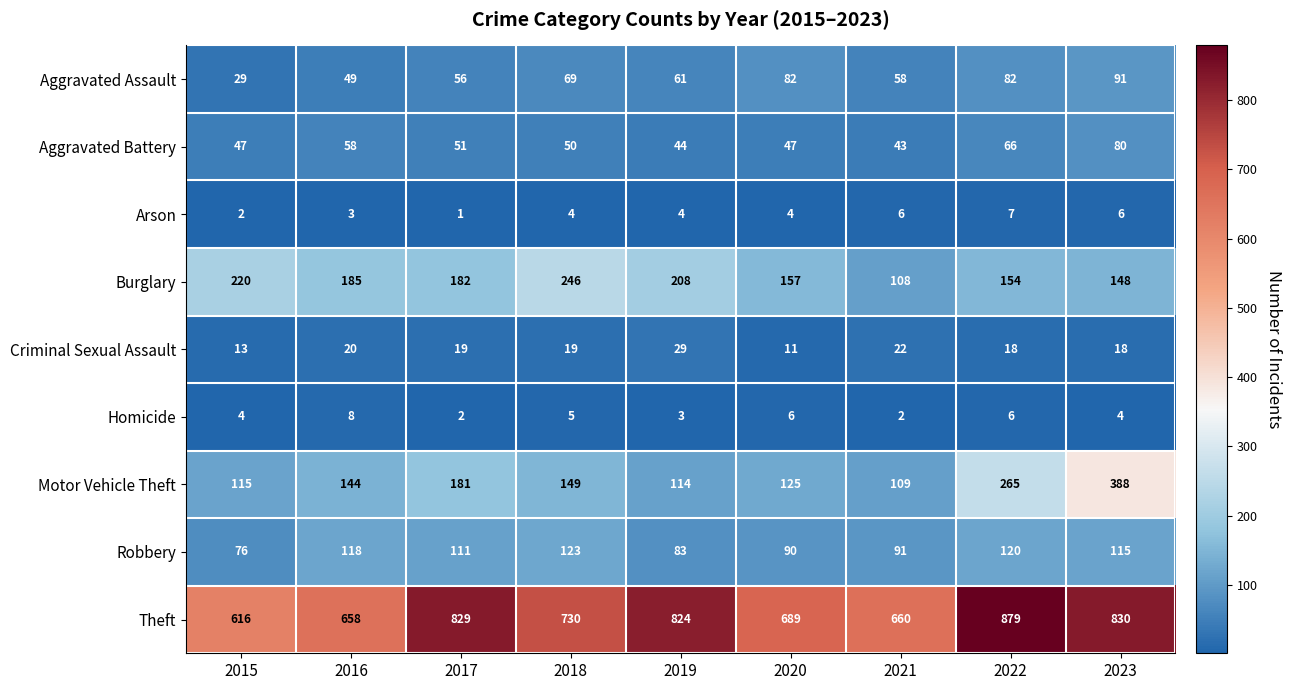

What is the highest value of the Burglary series?

246